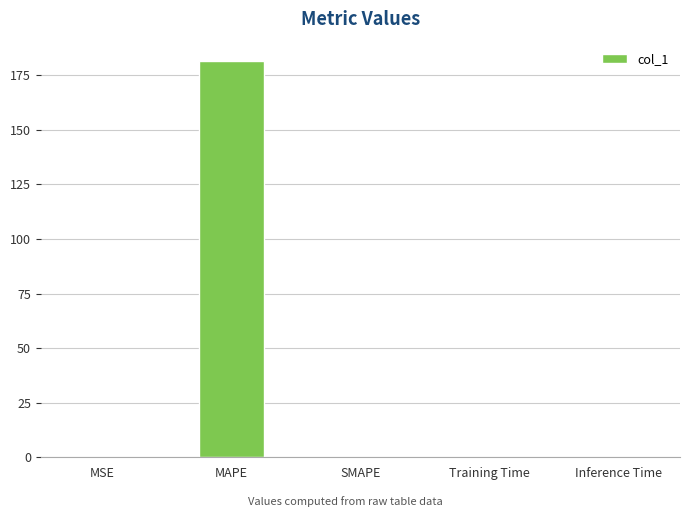

Which has a higher value, MAPE or SMAPE?

MAPE